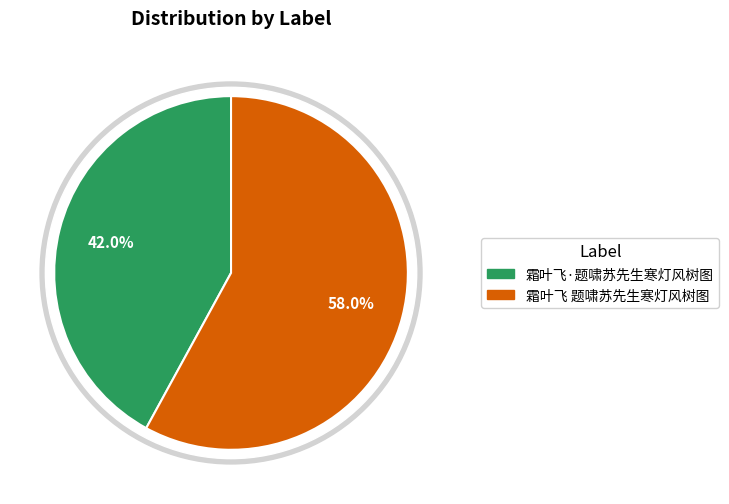

What is the total percentage of 霜叶飞·题啸苏先生寒灯风树图 and 霜叶飞 题啸苏先生寒灯风树图?

100.0%